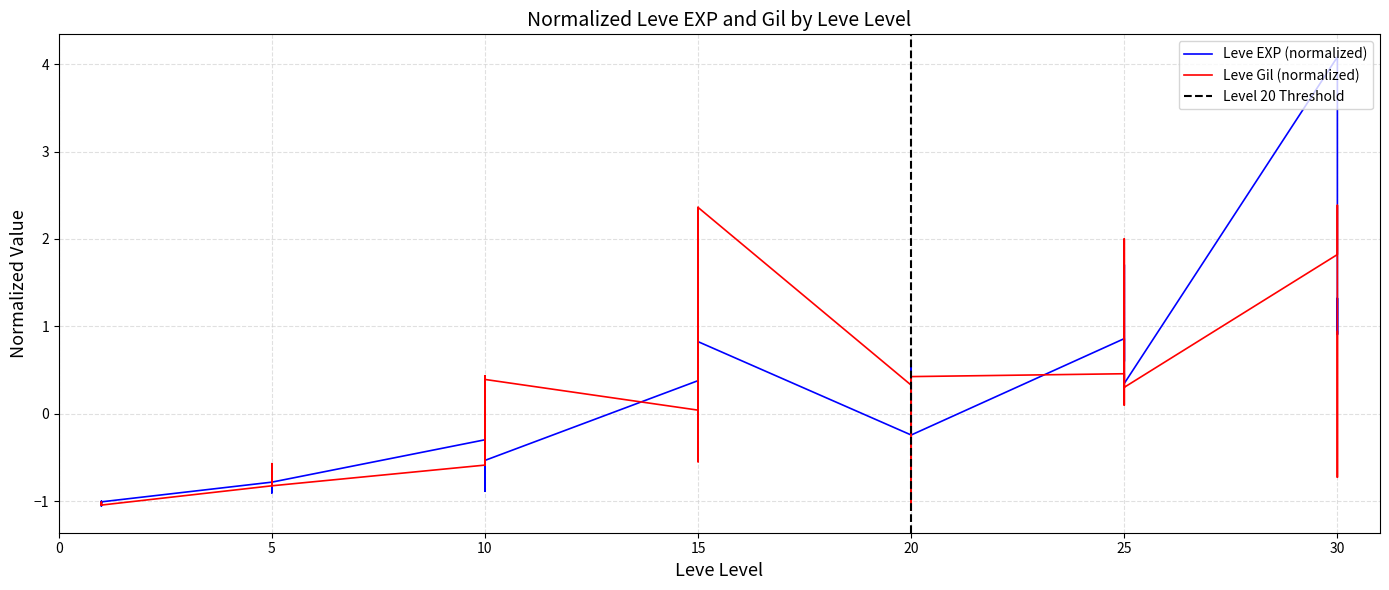

Rank the categories by Leve Gil value from lowest to highest.

20, 1, 1, 1, 1, 1, 1, 5, 5, 5, 5, 30, 20, 10, 10, 5, 5, 15, 15, 20, 15, 15, 10, 25, 25, 25, 20, 10, 10, 20, 20, 10, 25, 25, 30, 30, 25, 15, 15, 30